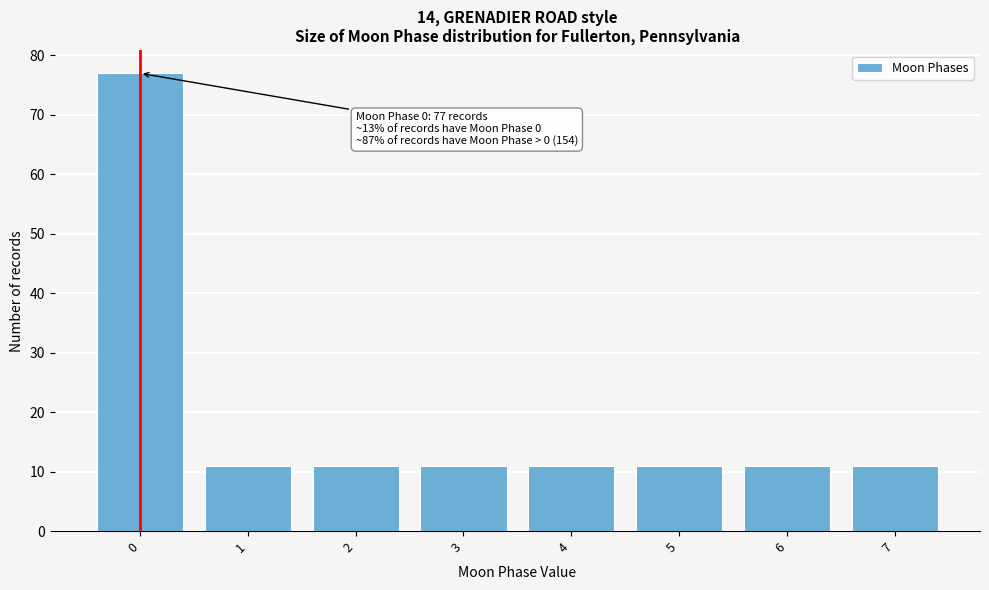

Reading left to right, transcribe all the data shown in this chart.

77	11	11	11	11	11	11	11